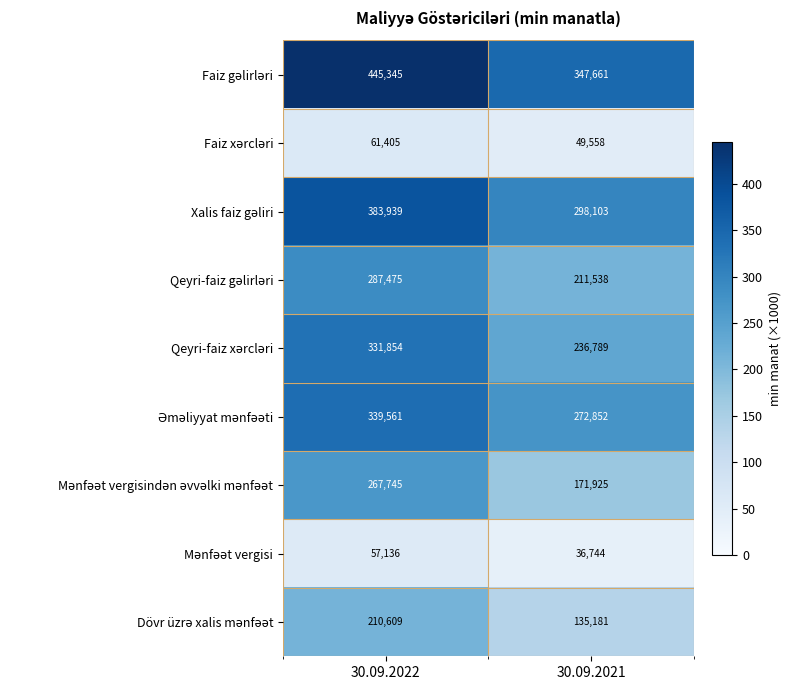

What is the total value across all series at 30.09.2022?

2385069